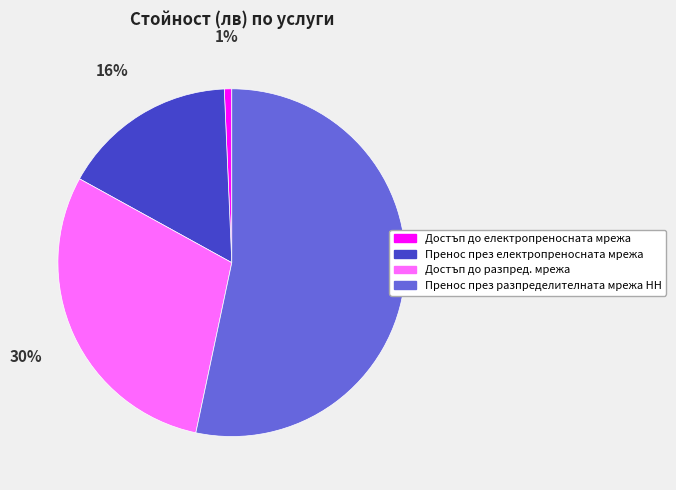

Do Пренос през електропреносната мрежа and Пренос през разпределителната мрежа НН together represent more than half of the pie?

Yes